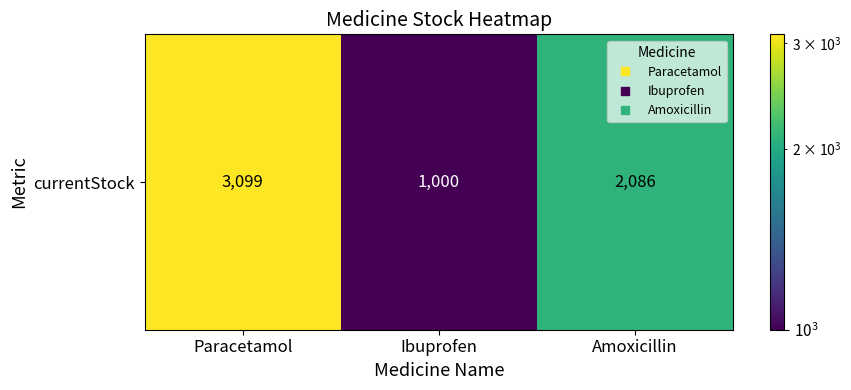

What is the average value?

2062